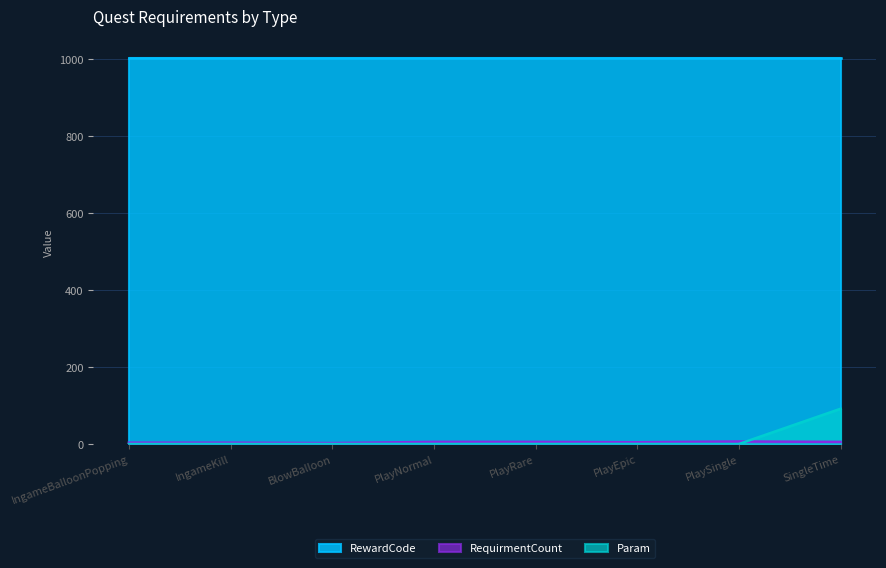

What is the spread (max minus min) of values at PlayRare?

1001.0